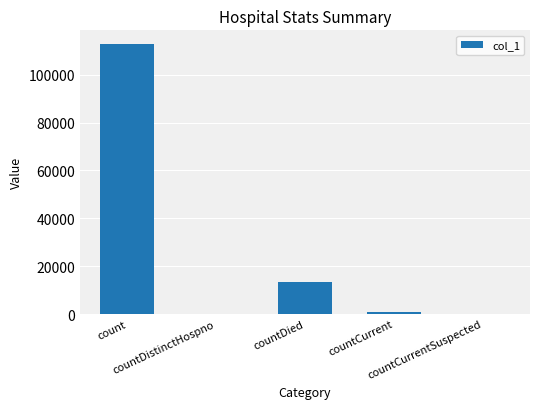

What is the sum of all values?

127004